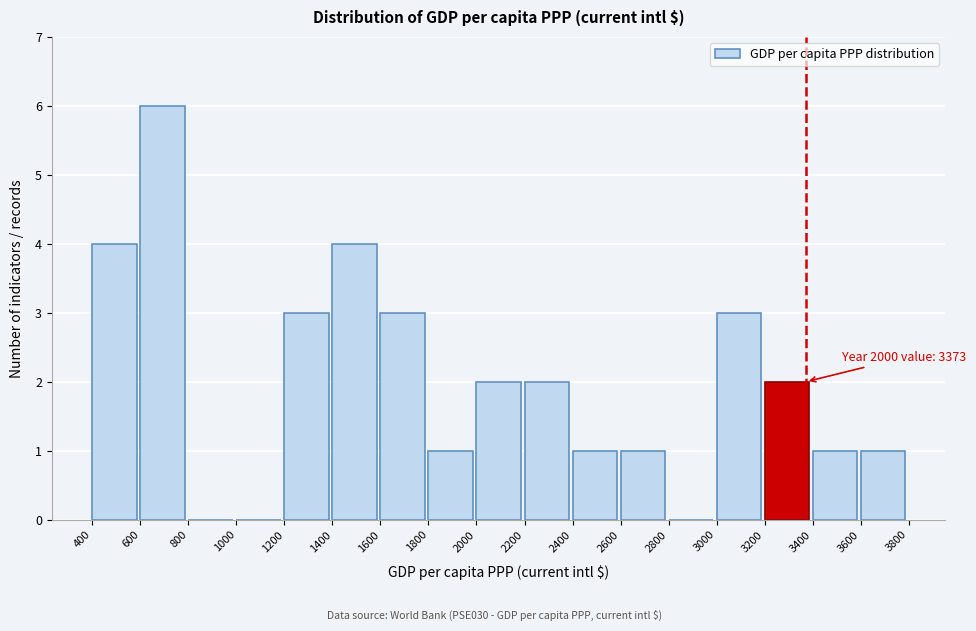

Over which range of the x-axis is the bar tallest?

600 to 800